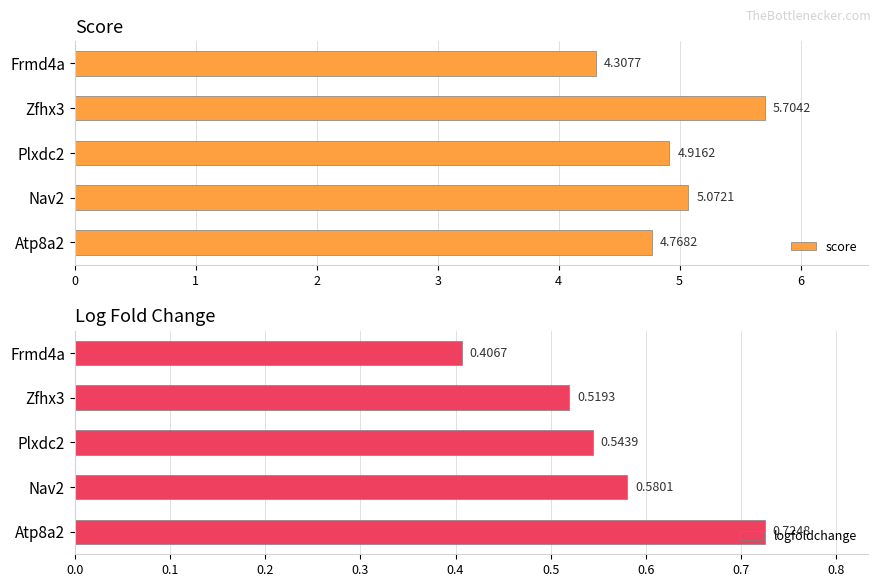

What is the sum of all score values?

24.8